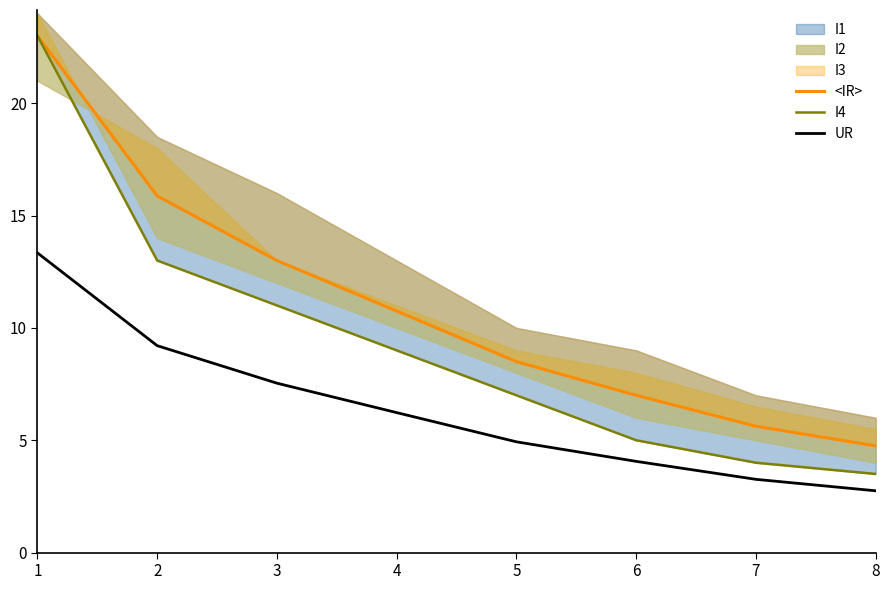

The I4 series shows 11.7 at 1. True or false?

False